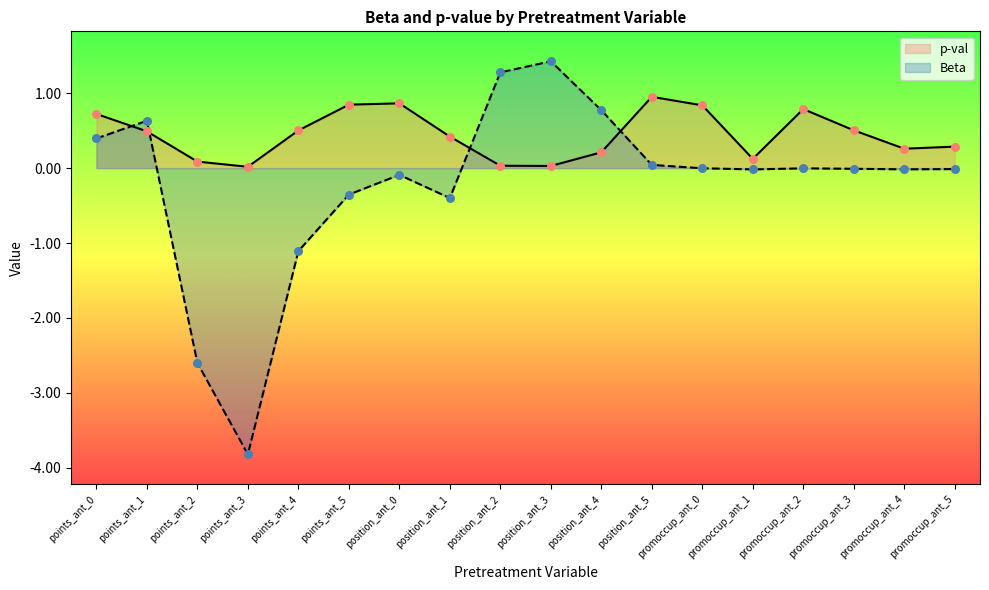

What is the total value across all series at points_ant_3?

-3.8